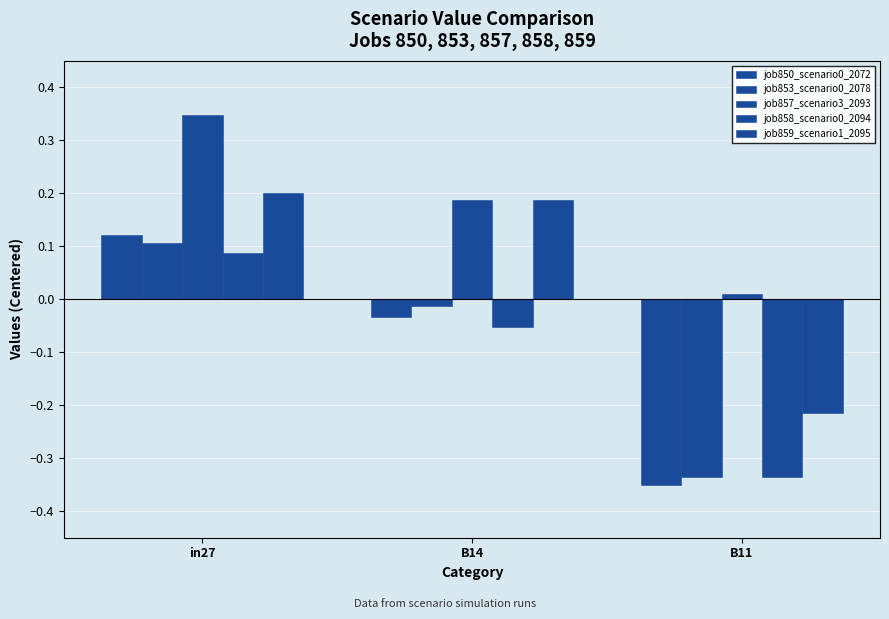

Are the bars grouped side by side (vs. stacked)?

Yes